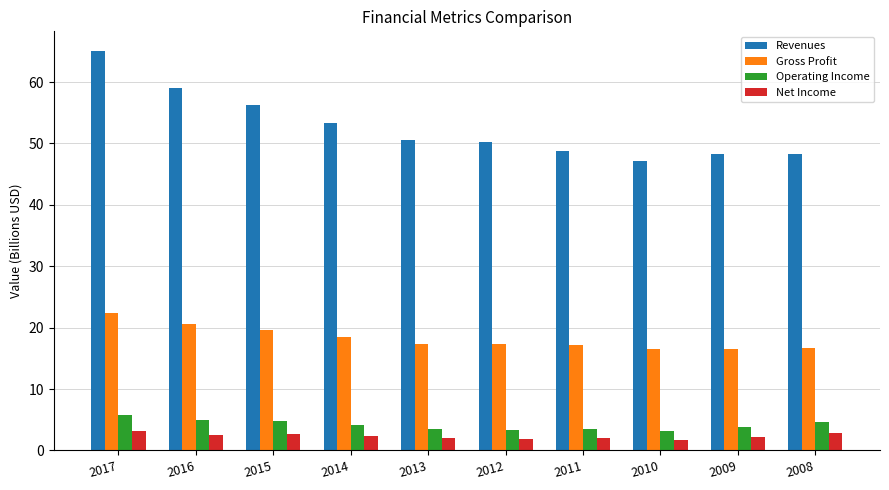

What is the sum of the Gross Profit values at 2016 and 2010?

37.0